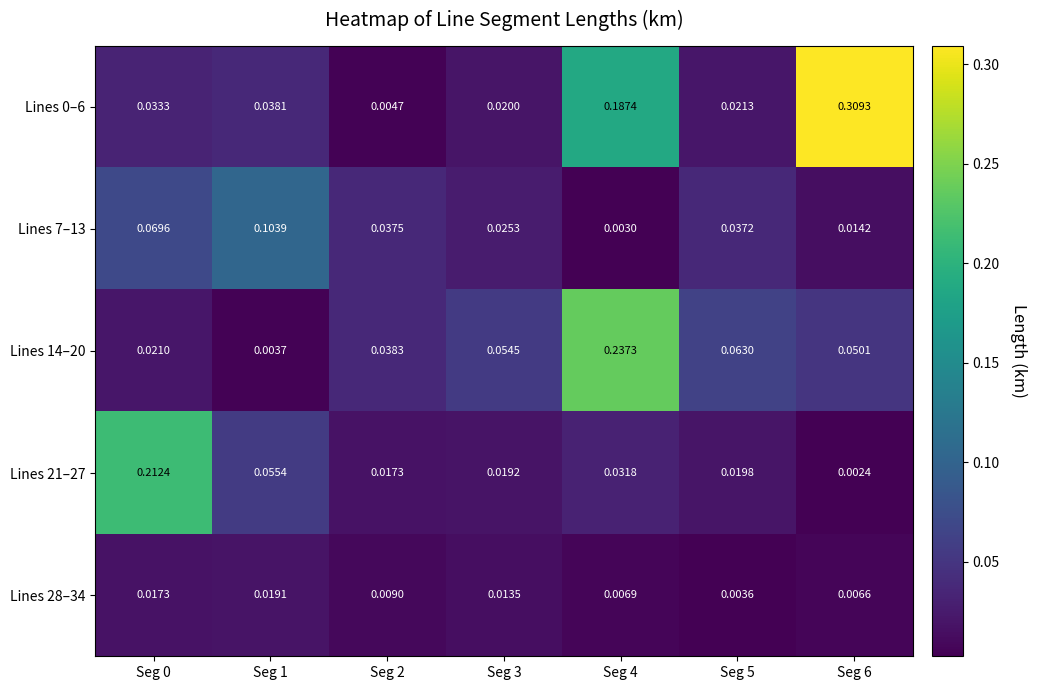

Is the value of Lines 28–34 at Seg 0 greater than the value of Lines 7–13 at Seg 4?

Yes